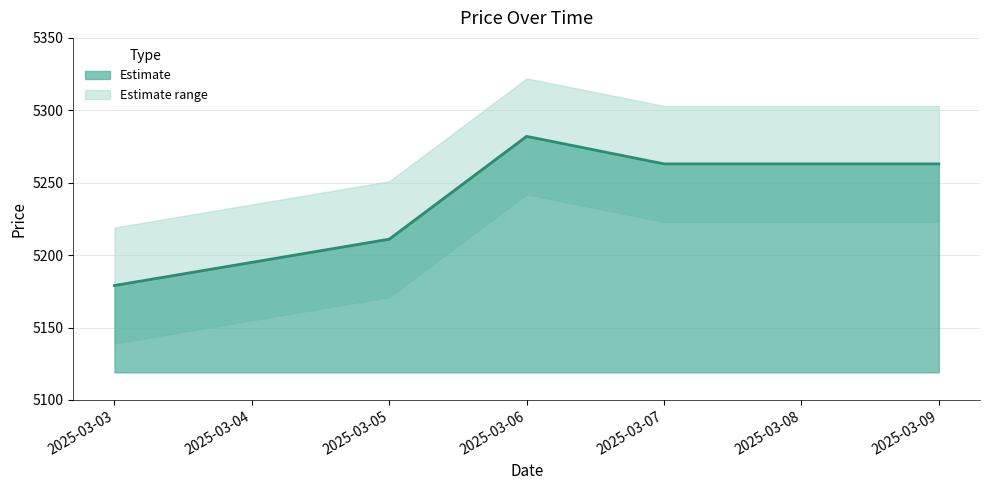

Where is the data nearest to the value 5230?

2025-03-05